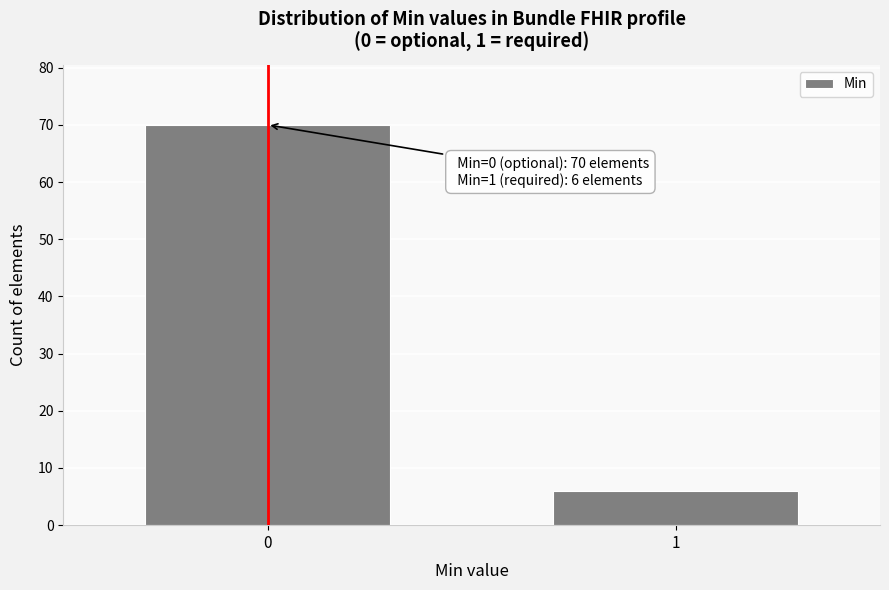

Reading left to right, list all the values displayed in this chart.

0=70	1=6